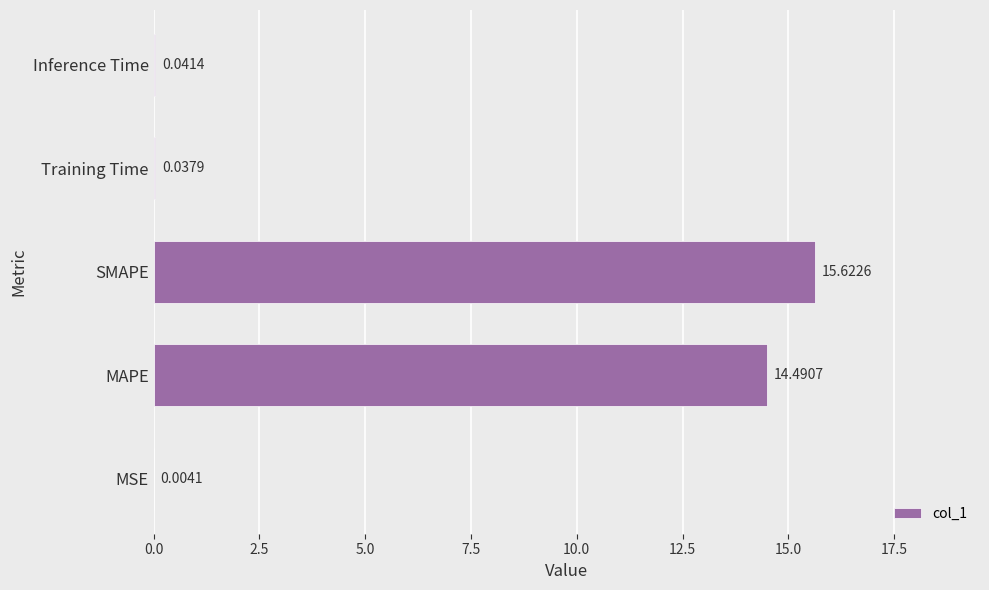

Are the bars horizontal?

Yes